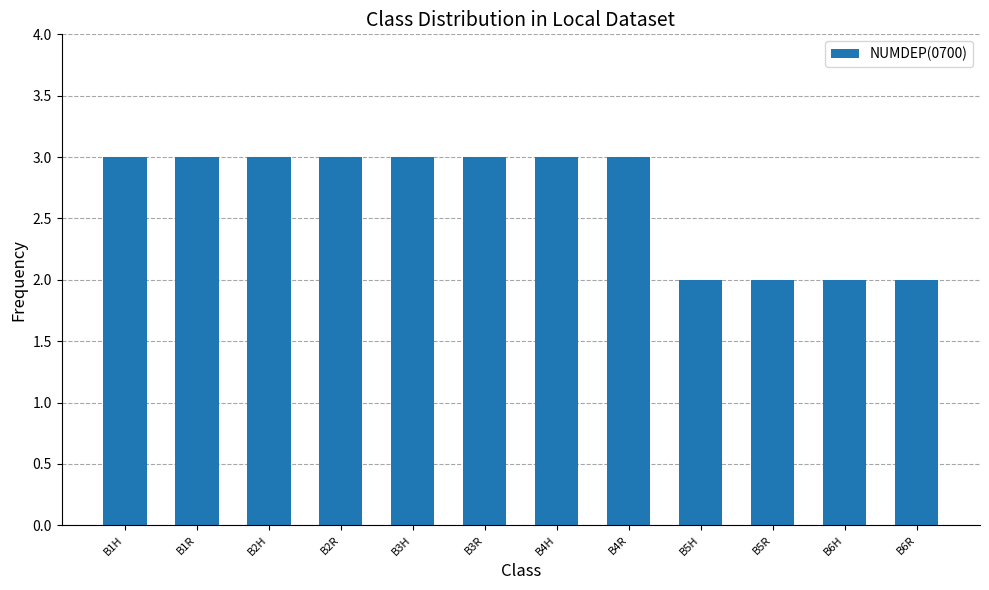

What is the label of the 10th bar from the left?

B5R